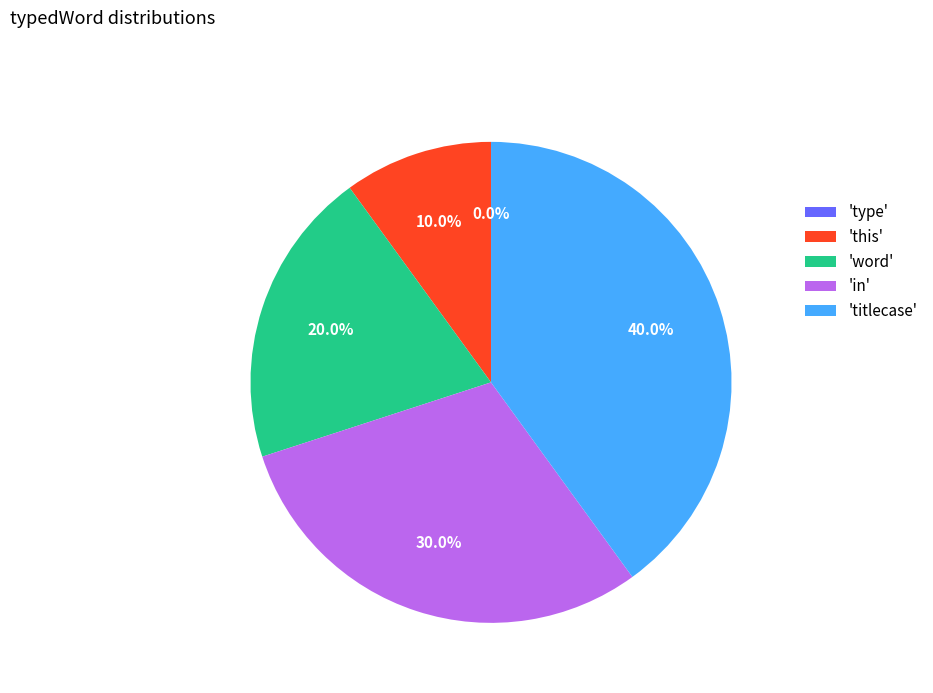

The word slice represents 20% of the pie. True or false?

True